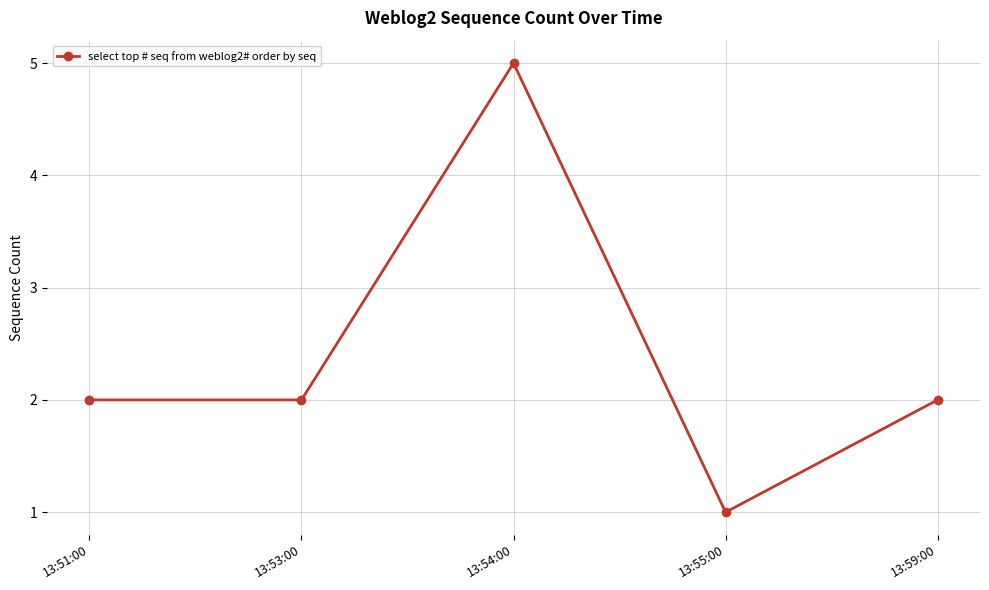

What is the label of the 1st point from the left?

13:51:00